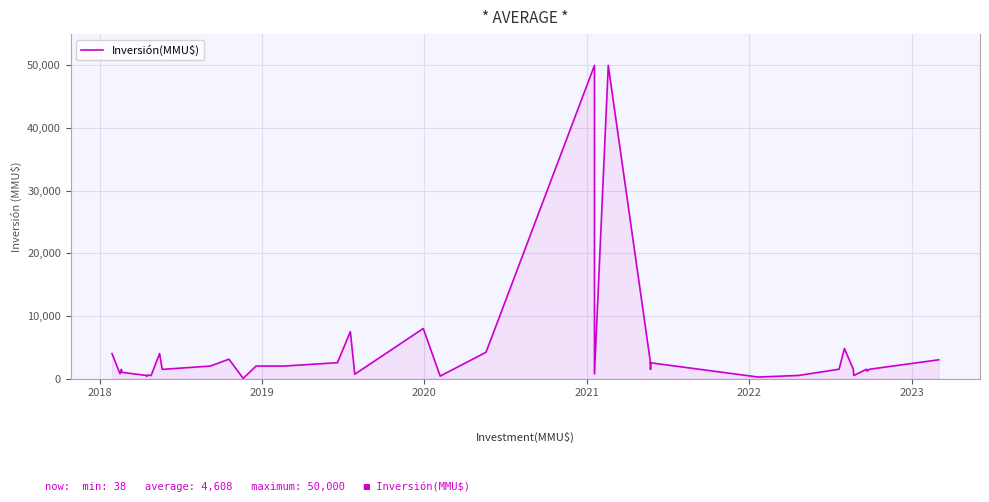

What is the sum of all values?

184325